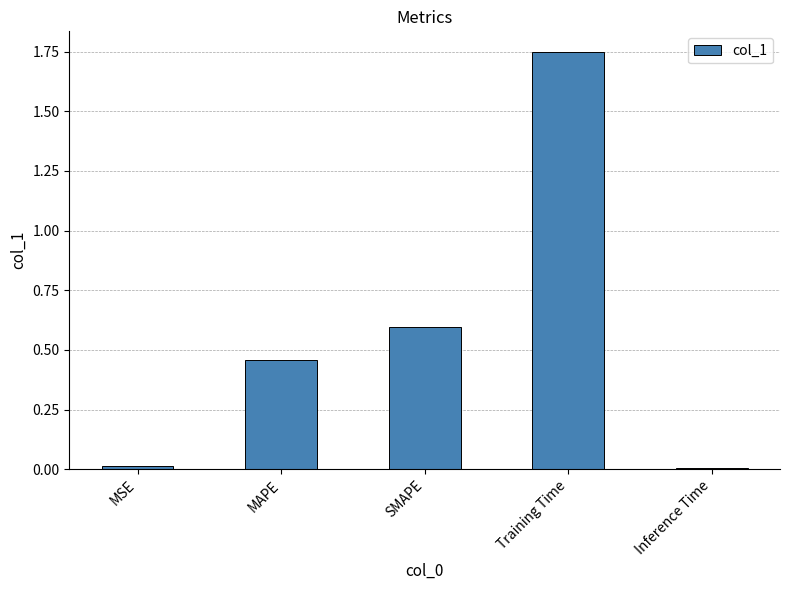

The chart shows a value of 0.0 at Inference Time. True or false?

True